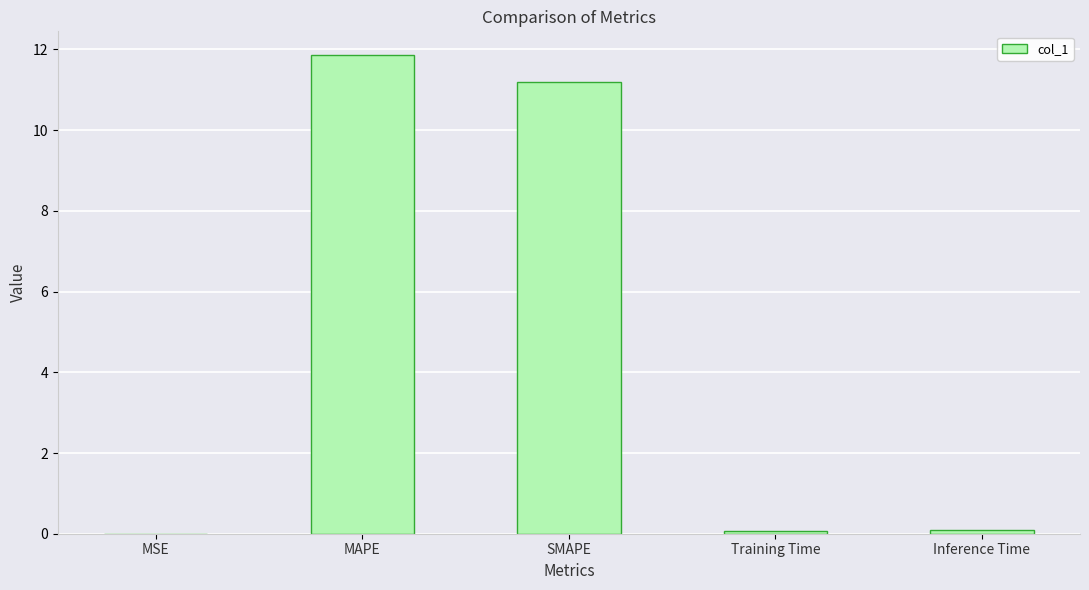

What is the sum of all values?

23.2